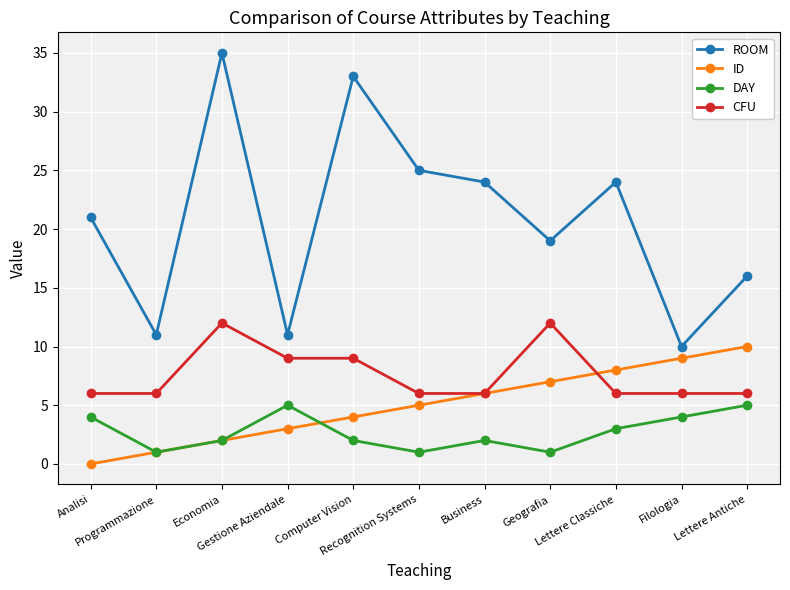

The value of CFU at Economia is 3. True or false?

False